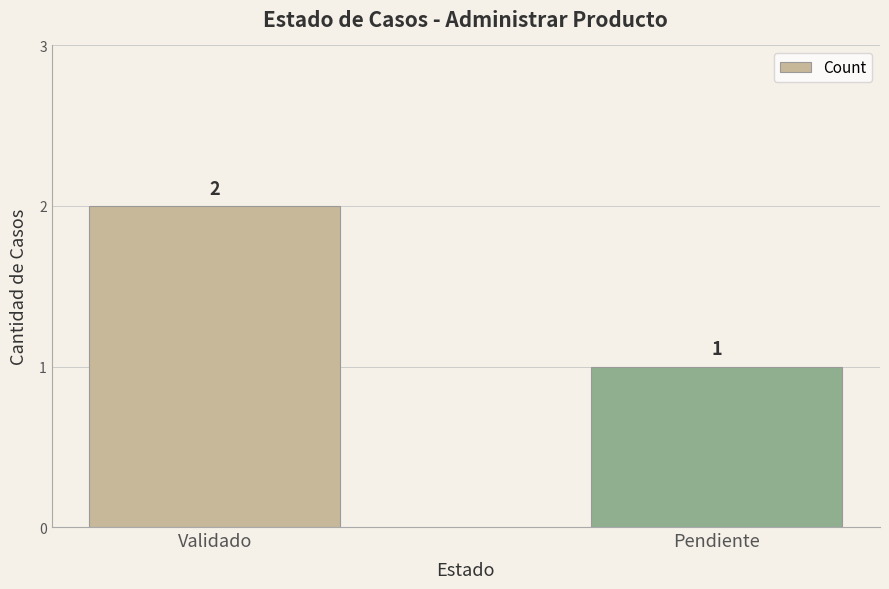

What is the difference between the maximum and minimum values?

1